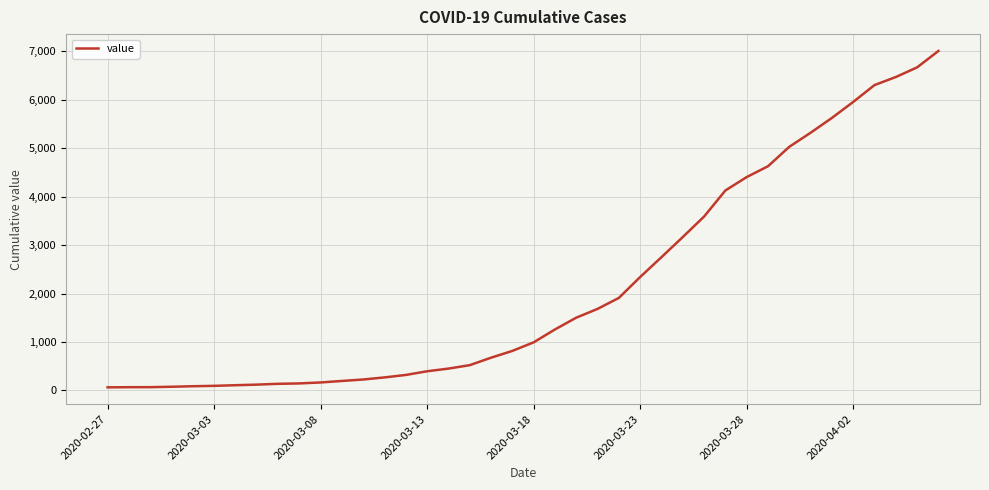

Is this an area chart (filled region under the line)?

No